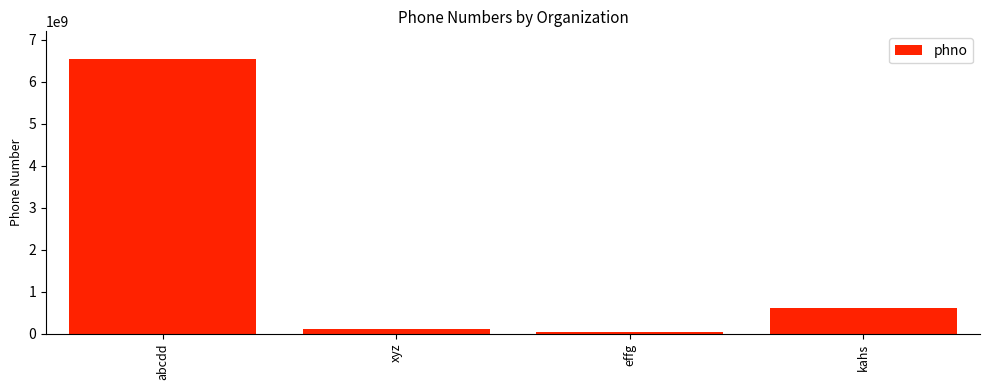

How many categories are shown in the chart?

4